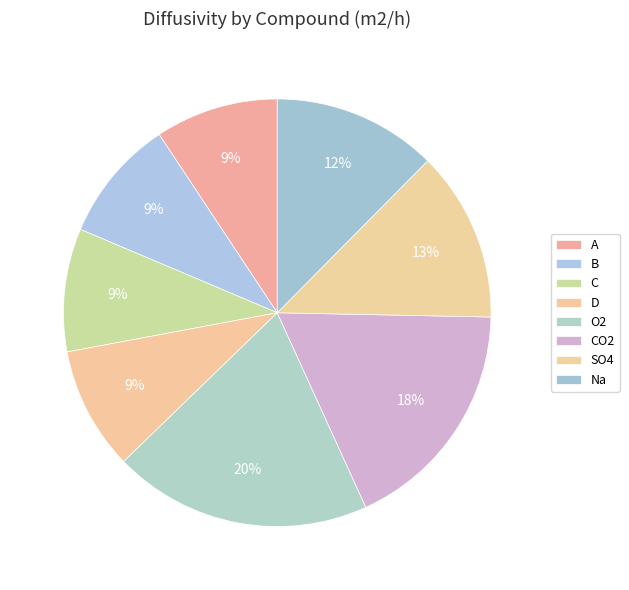

Combined, what portion of the pie is Na and O2?

32.0%